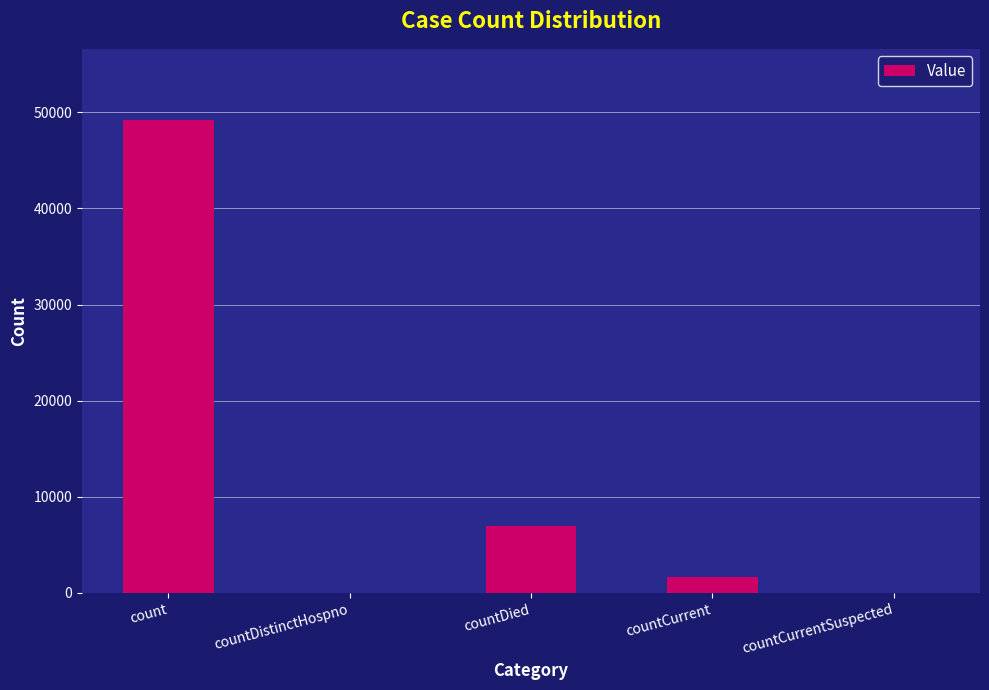

What is the maximum value shown in the chart?

49219